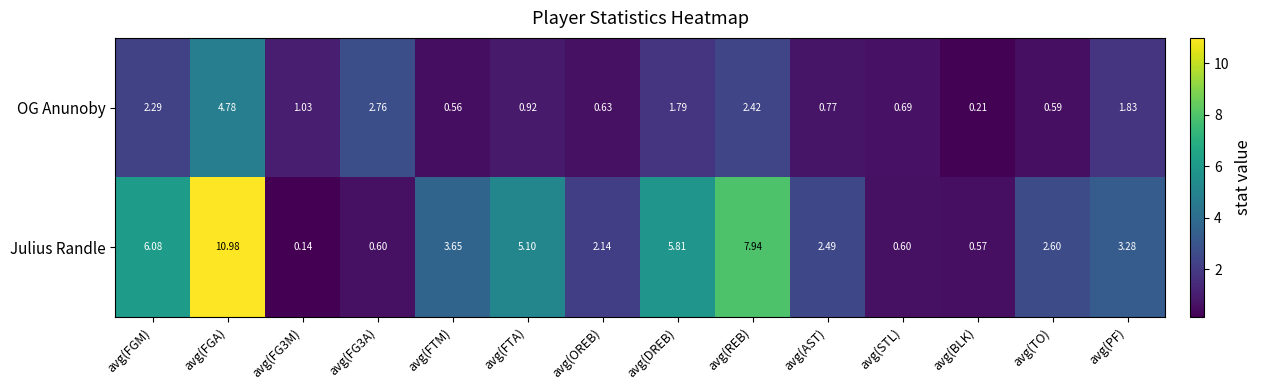

Which series has the largest total across all categories?

Julius Randle